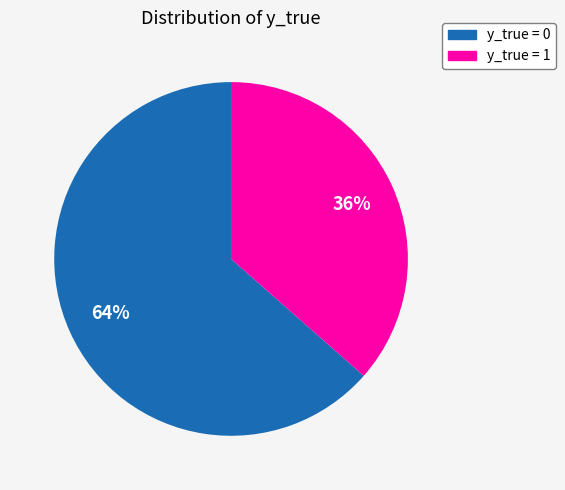

To the nearest percent, what is the average slice percentage?

50%